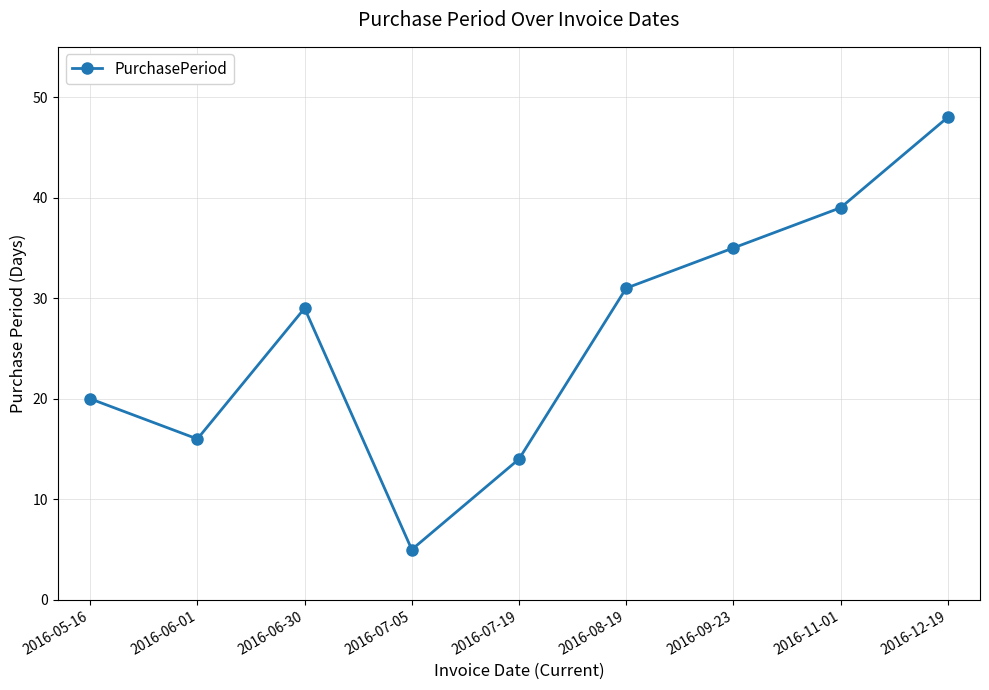

Reading right to left, list all the values displayed in this chart.

2016-12-19=48	2016-11-01=39	2016-09-23=35	2016-08-19=31	2016-07-19=14	2016-07-05=5	2016-06-30=29	2016-06-01=16	2016-05-16=20